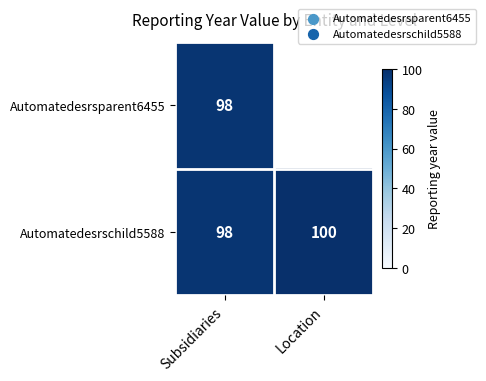

How many categories are shown in the chart?

2